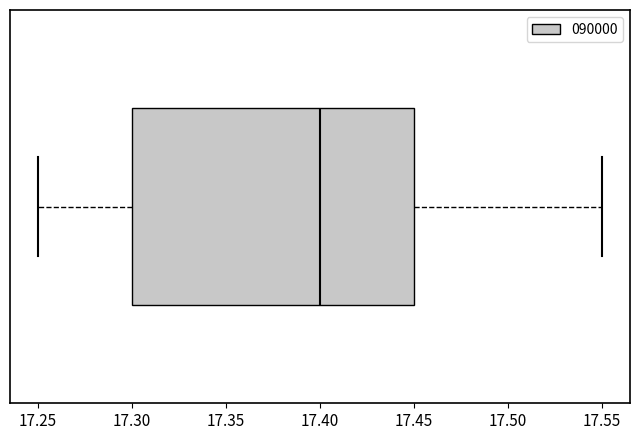

Transcribe this box plot: give where the median line is, the range the box spans, and where the two whiskers end, as read against the x-axis. The values are not printed on the chart, so give them approximately, as read against the axis.

median 17.40, box 17.30 to 17.45, whiskers 17.25 to 17.55